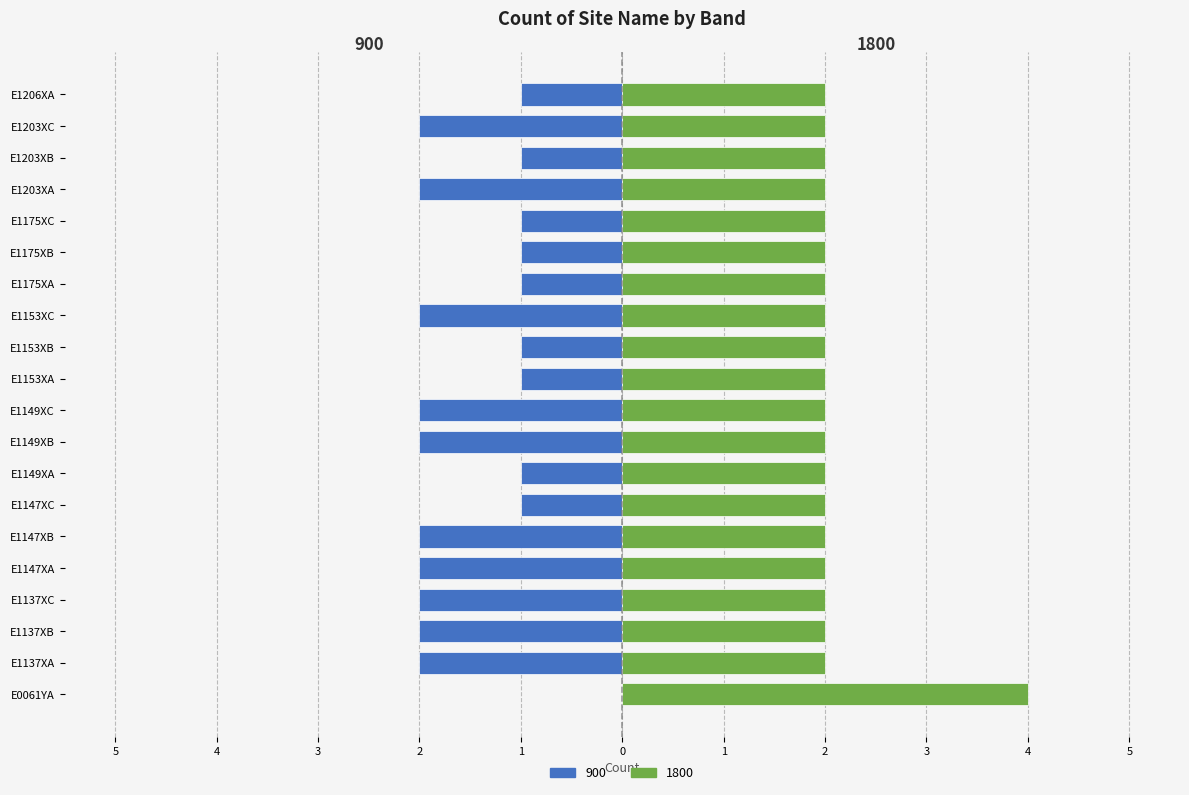

What is the label of the 3rd bar from the left?

E1137XB